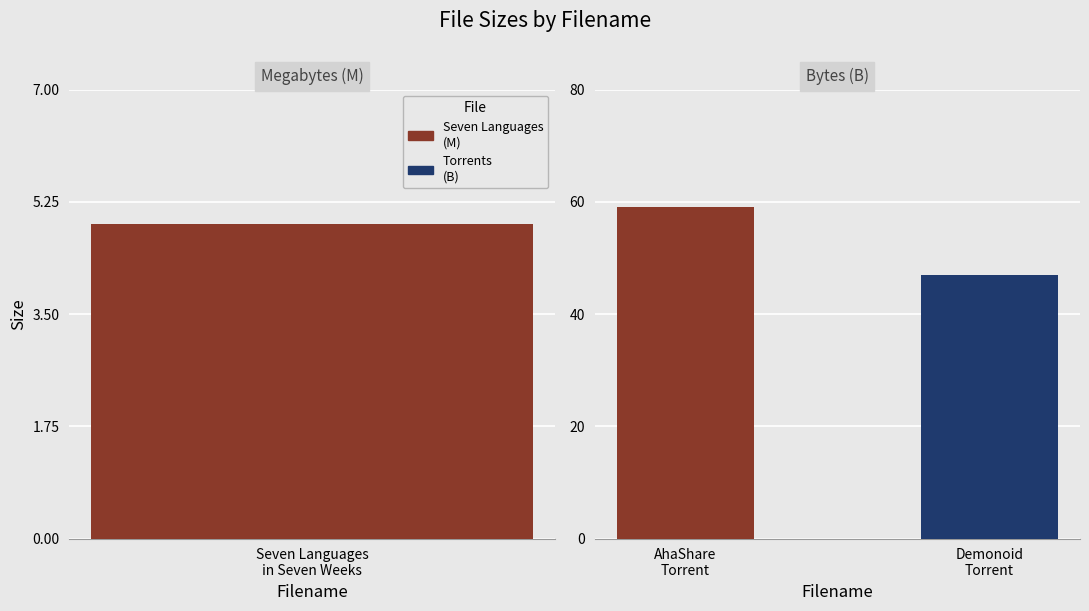

Approximately how many times larger is the value at Torrent_downloaded_from_Demonoid.com.txt compared to Torrent downloaded from AhaShare.com.txt?

0.8